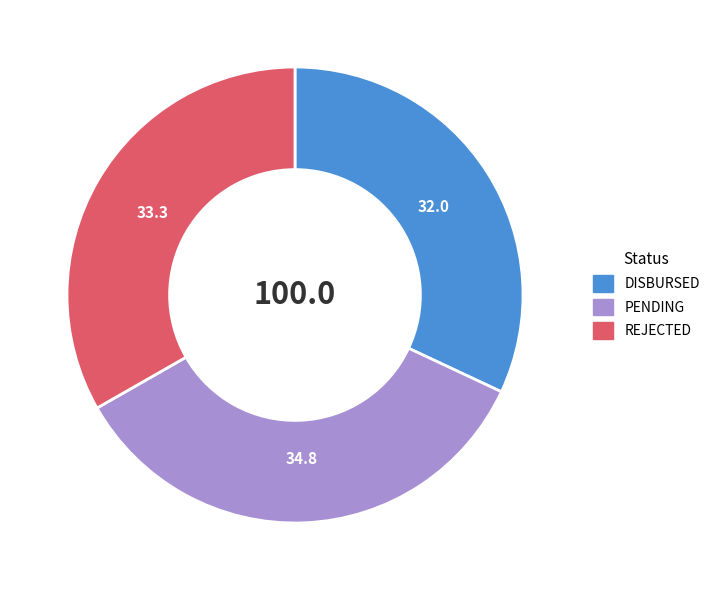

Combined, do PENDING and REJECTED account for over 50%?

Yes